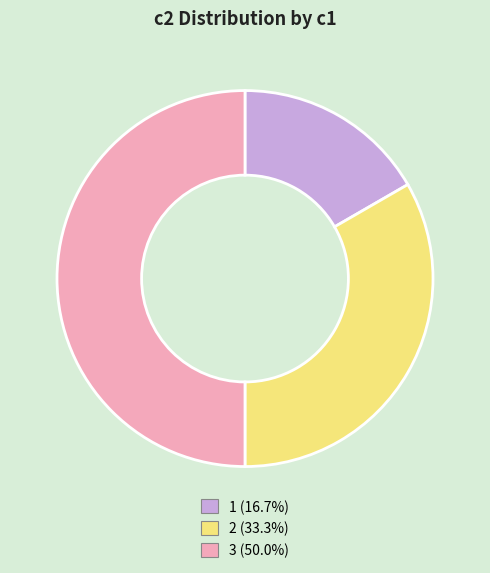

Does 1 (16.7%) account for over 50% of the chart?

No